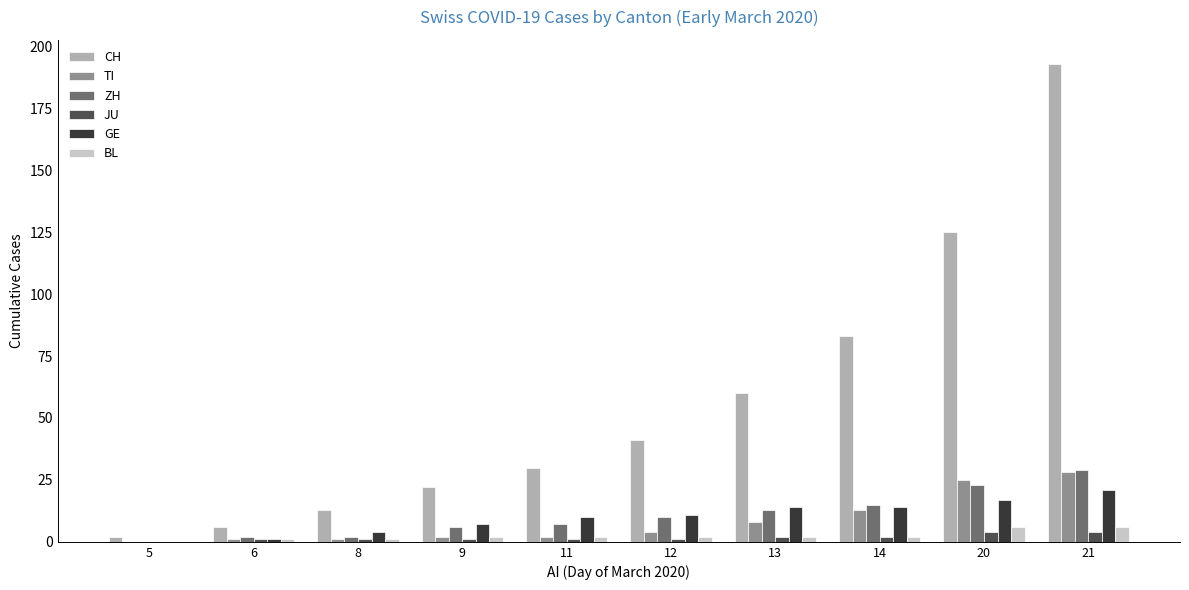

Is it true that CH equals 2 at 5?

True